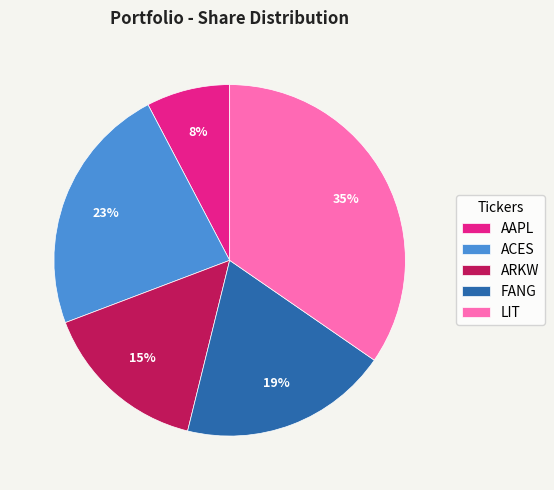

To the nearest percent, what is the combined percentage of FANG and ACES?

42%